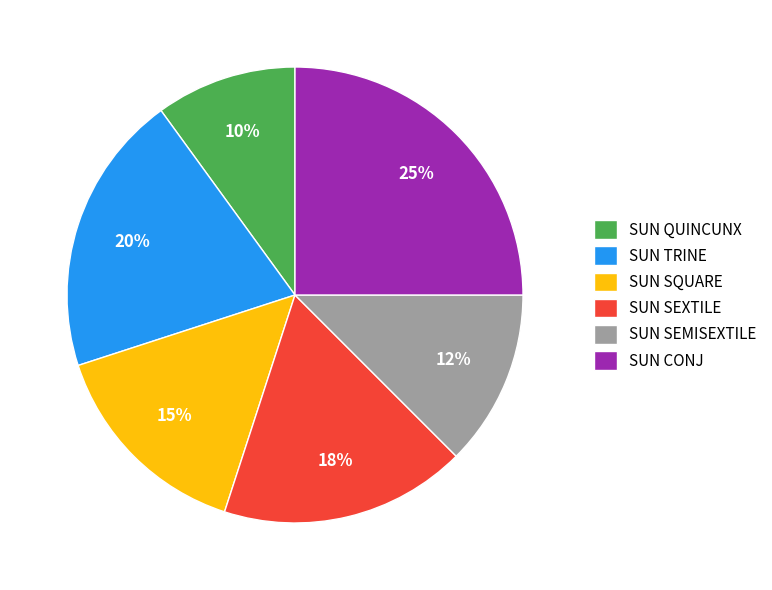

What is the ratio of the value at SUN TRINE to the value at SUN SQUARE?

1.3